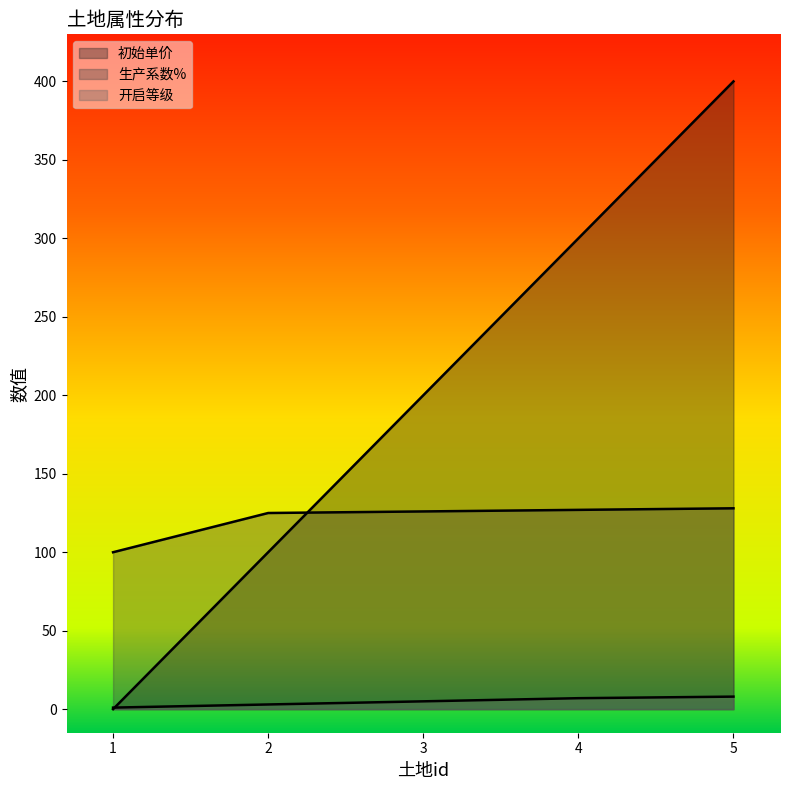

Rank the series at 3 from lowest to highest value.

开启等级, 生产系数%, 初始单价